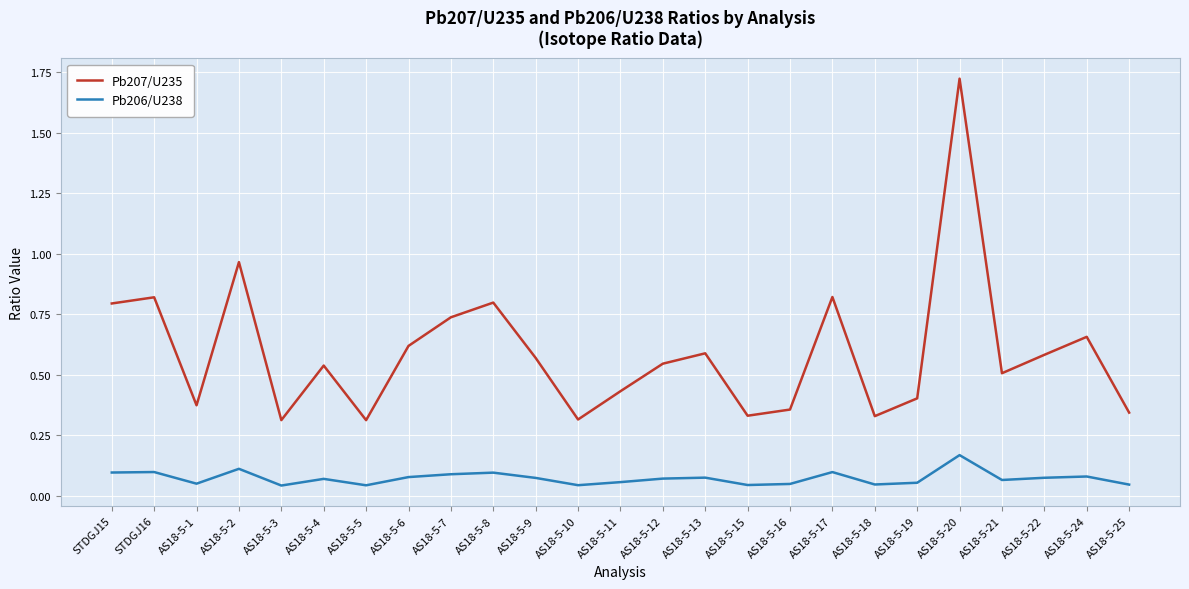

In Pb206/U238, how many points are higher than both neighbors (excluding endpoints)?

8